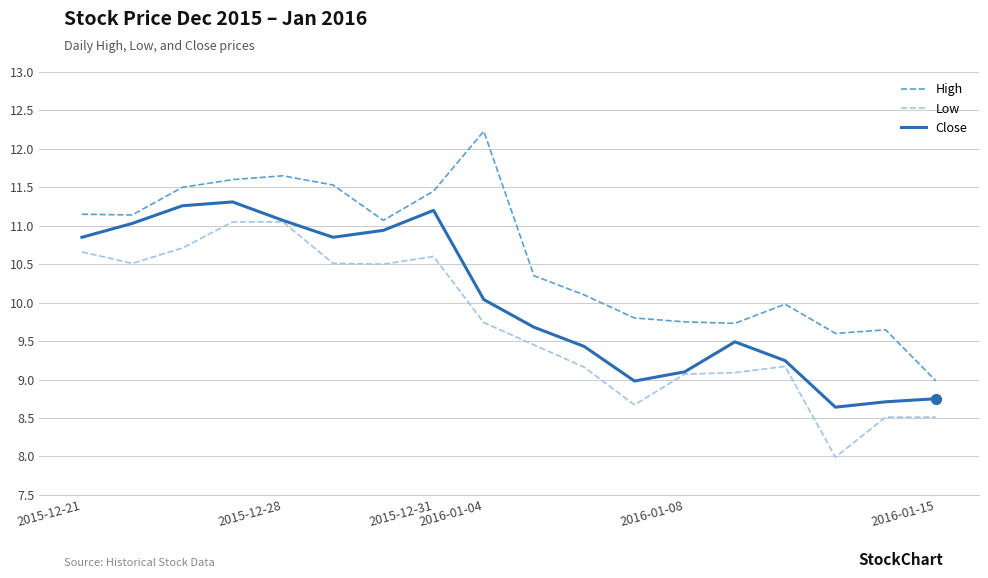

Which series has the largest total across all categories?

High